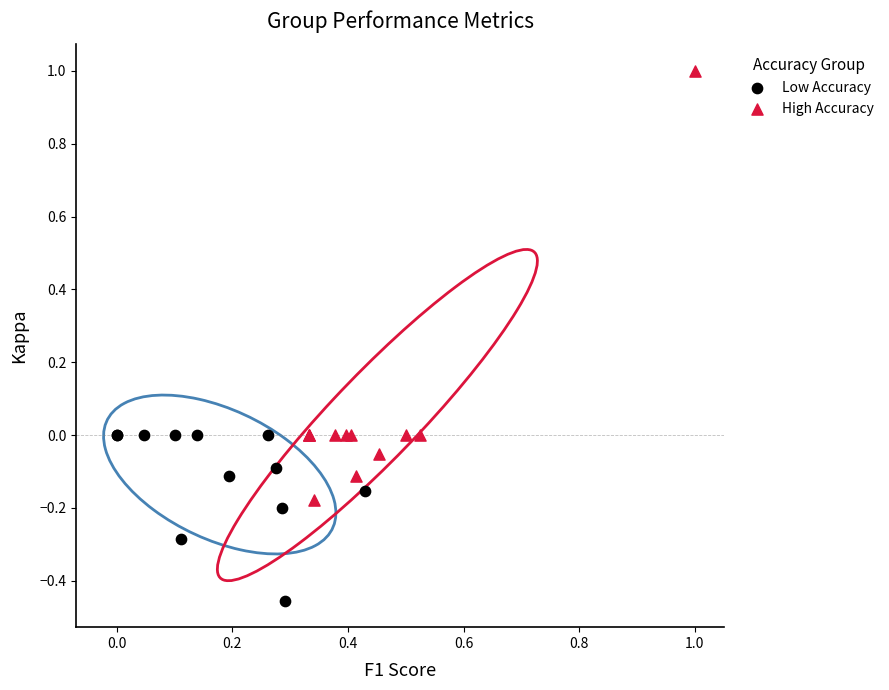

Which series reaches the maximum Y coordinate?

High Accuracy